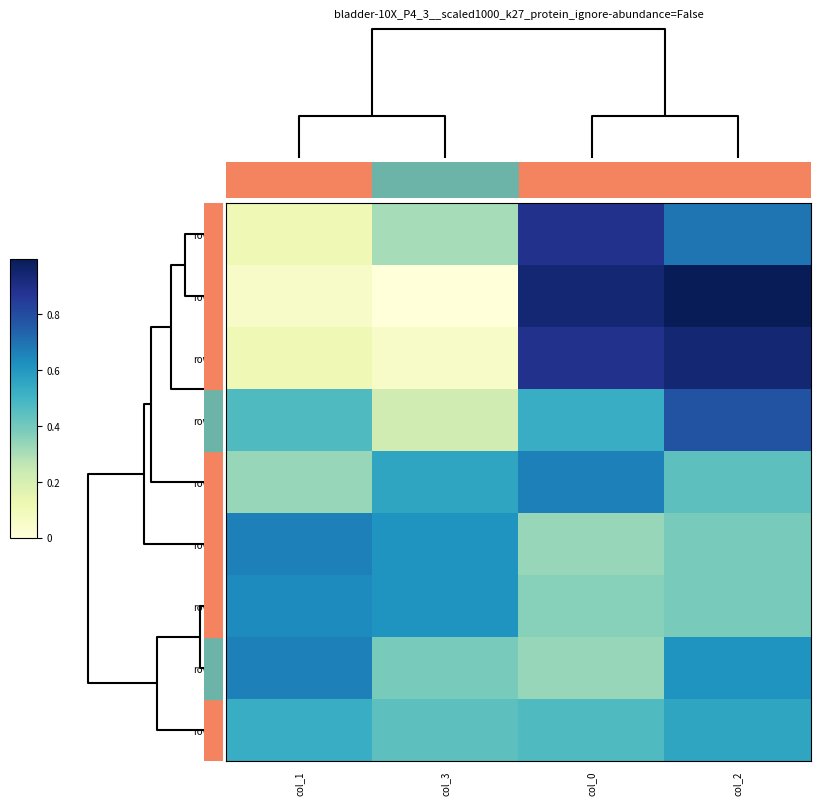

Reading left to right, transcribe all the data shown in this chart.

row7: col_1=0.1	col_3=0.3	col_0=0.9	col_2=0.7
row0: col_1=0.1	col_3=0.0	col_0=0.9	col_2=1.0
row6: col_1=0.1	col_3=0.1	col_0=0.9	col_2=0.9
row2: col_1=0.5	col_3=0.2	col_0=0.5	col_2=0.8
row1: col_1=0.3	col_3=0.6	col_0=0.7	col_2=0.4
row4: col_1=0.7	col_3=0.6	col_0=0.3	col_2=0.4
row8: col_1=0.6	col_3=0.6	col_0=0.4	col_2=0.4
row3: col_1=0.7	col_3=0.4	col_0=0.3	col_2=0.6
row5: col_1=0.5	col_3=0.4	col_0=0.5	col_2=0.6